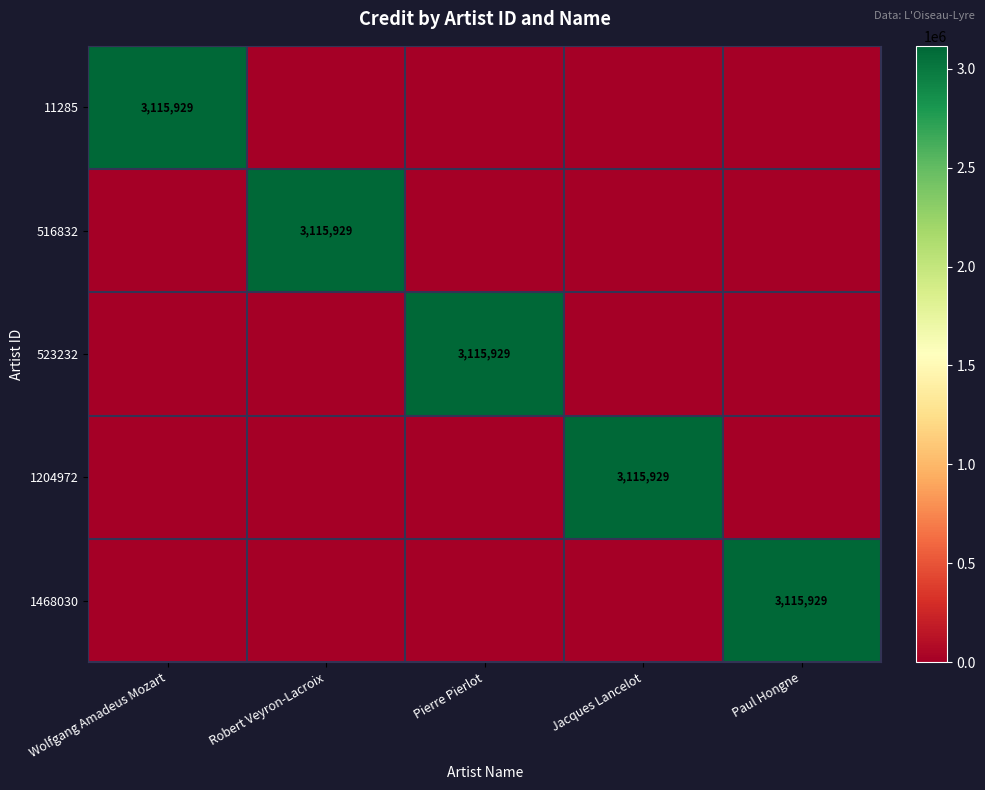

Which label corresponds to the largest value in the chart?

Wolfgang Amadeus Mozart